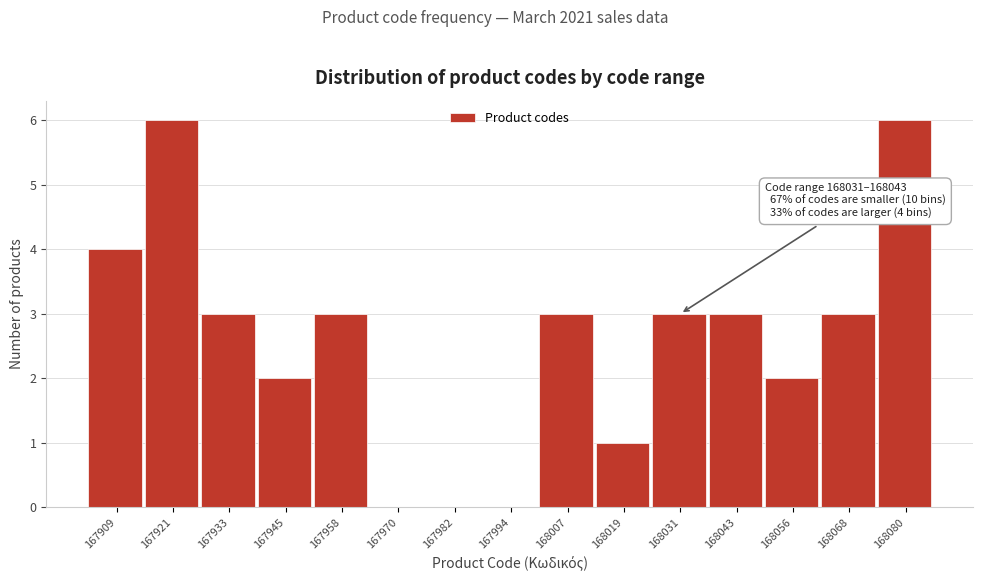

Reading left to right, transcribe all the data shown in this chart.

167909=4	167921=6	167933=3	167945=2	167958=3	167970=0	167982=0	167994=0	168007=3	168019=1	168031=3	168043=3	168056=2	168068=3	168080=6